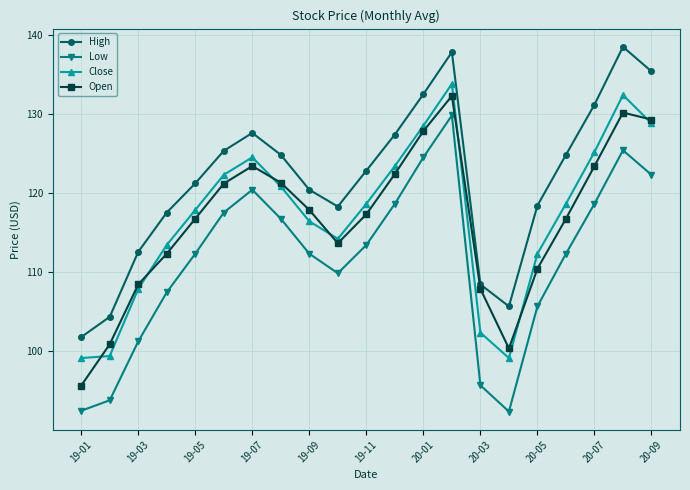

Which series has the largest total across all categories?

High